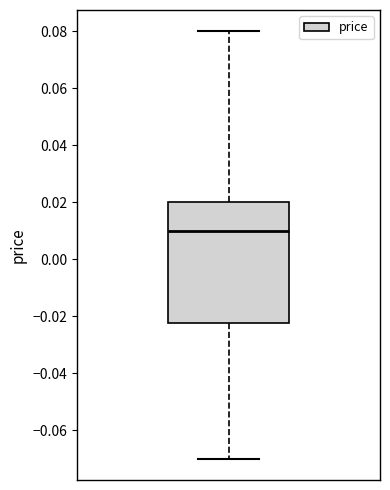

Transcribe this box plot: give where the median line is, the range the box spans, and where the two whiskers end, as read against the y-axis. The values are not printed on the chart, so give them approximately, as read against the axis.

median 0.010, box -0.022 to 0.020, whiskers -0.070 to 0.080